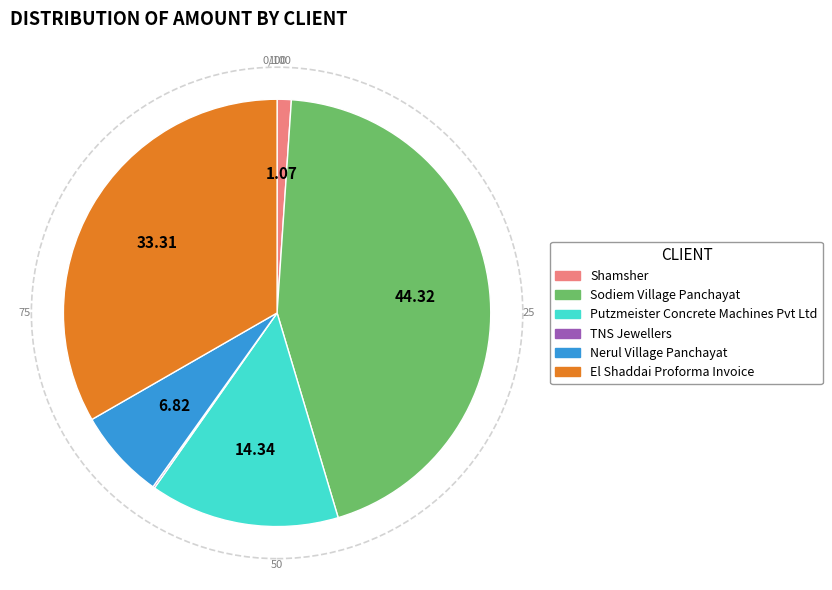

Is there any slice that represents more than half of the pie?

No